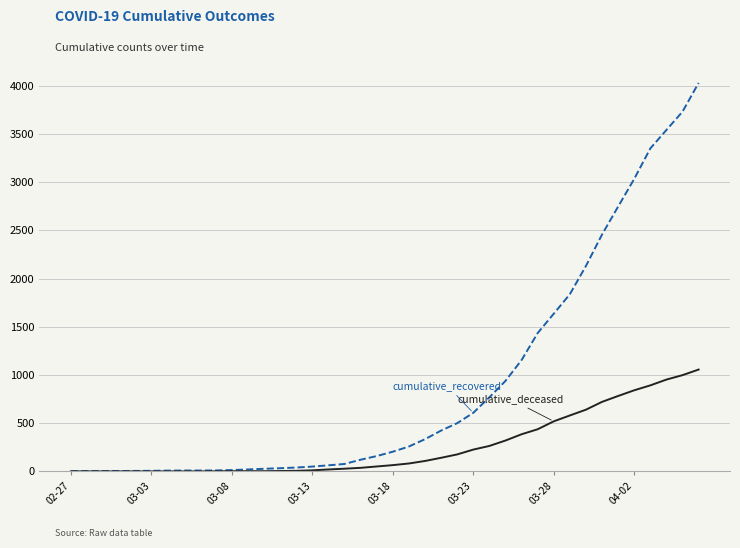

What is the maximum value shown in the chart?

4028